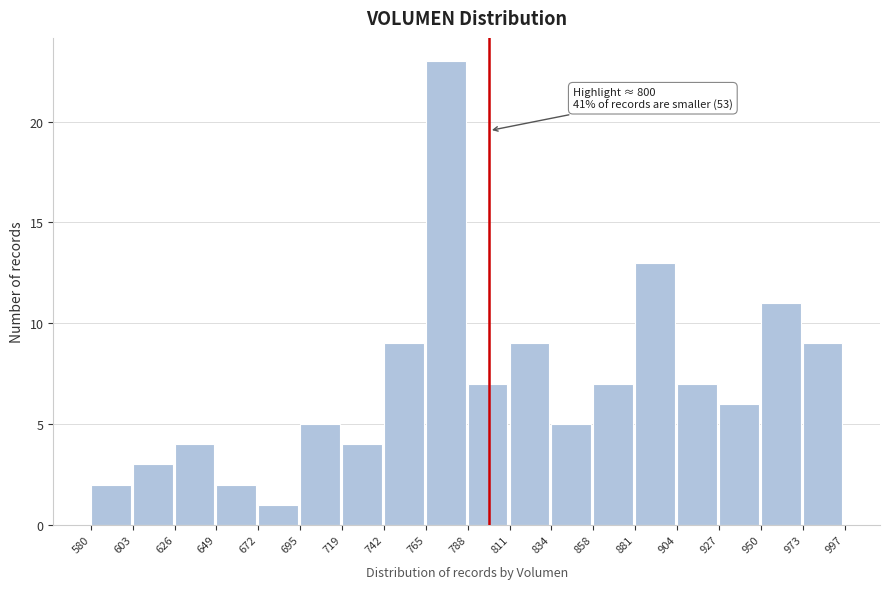

Over which range of the x-axis is the bar tallest?

765 to 788